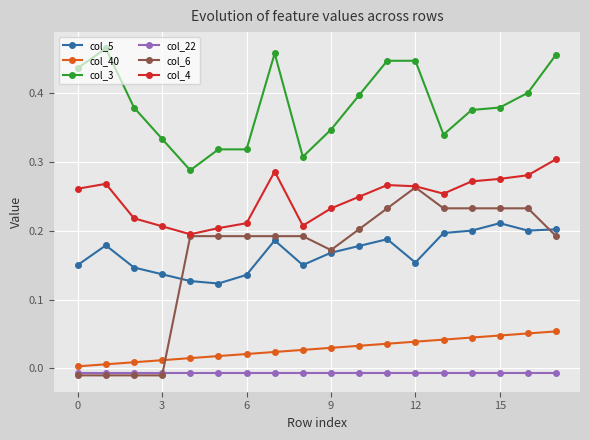

Which series has the largest total across all categories?

col_3